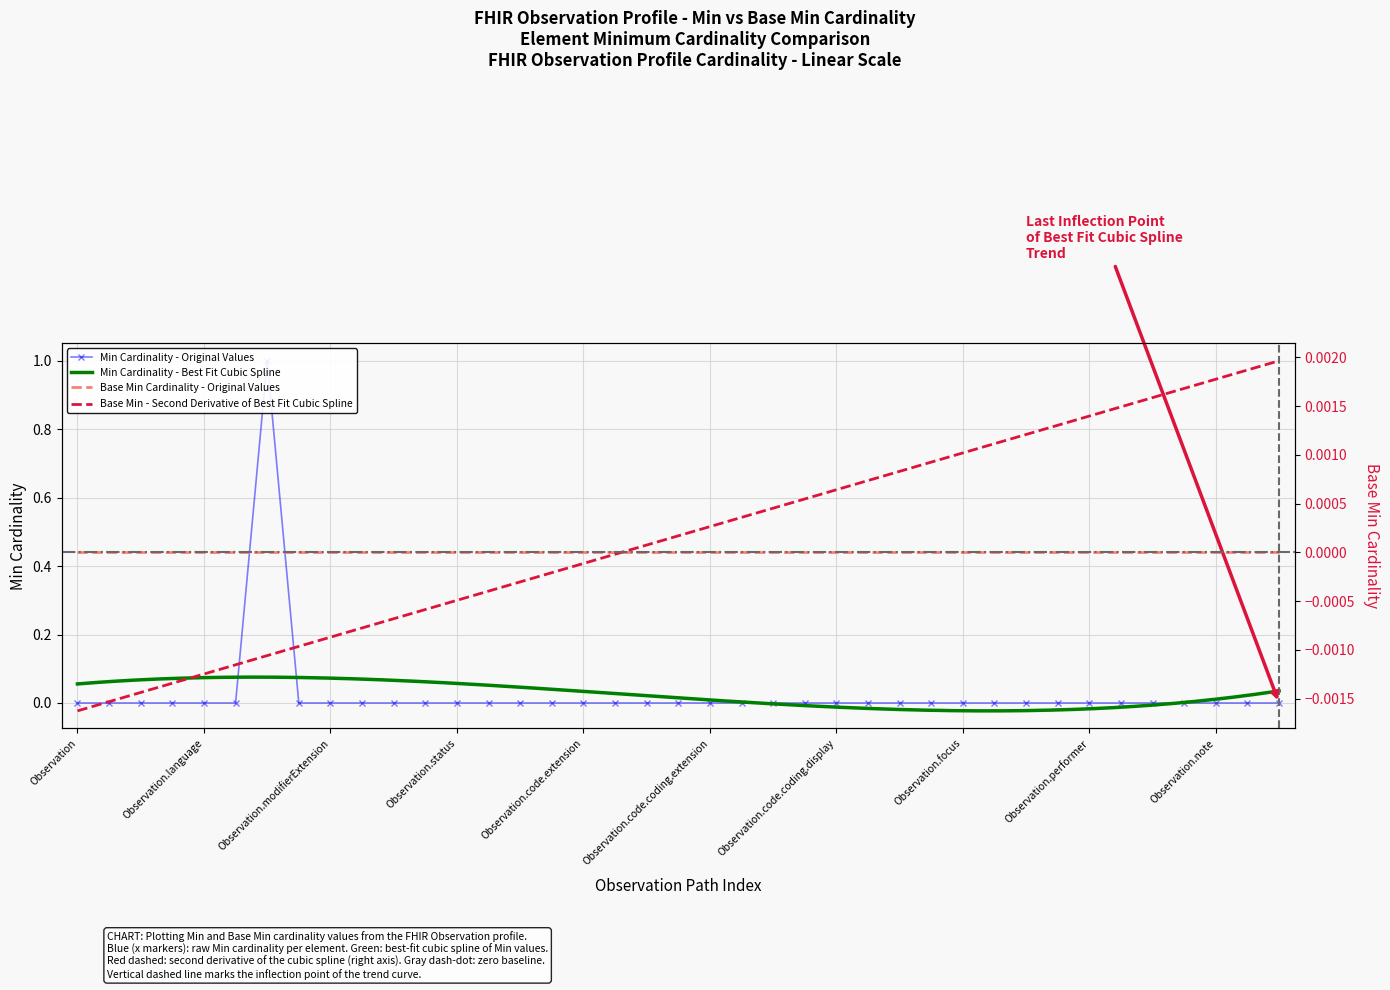

True or false: the data has more than 0 interior local peaks.

True